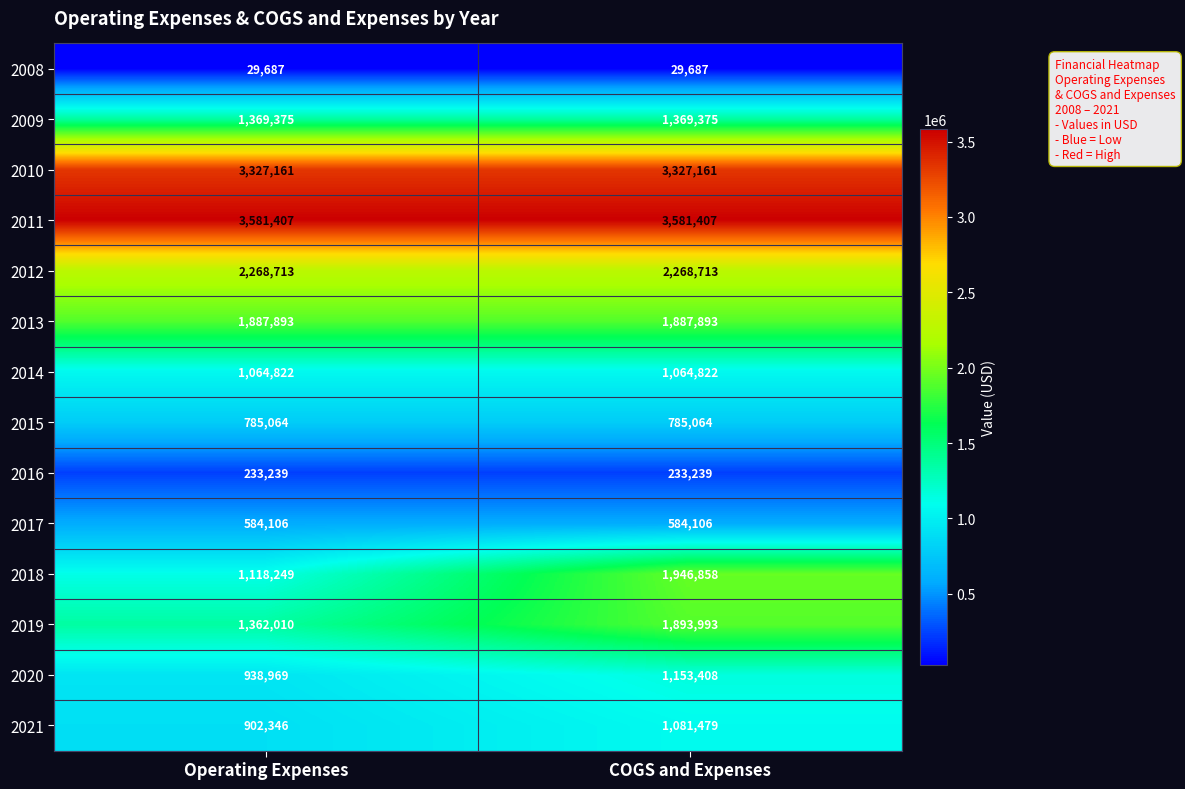

Rank the series at Operating Expenses from lowest to highest value.

2008, 2016, 2017, 2015, 2021, 2020, 2014, 2018, 2019, 2009, 2013, 2012, 2010, 2011